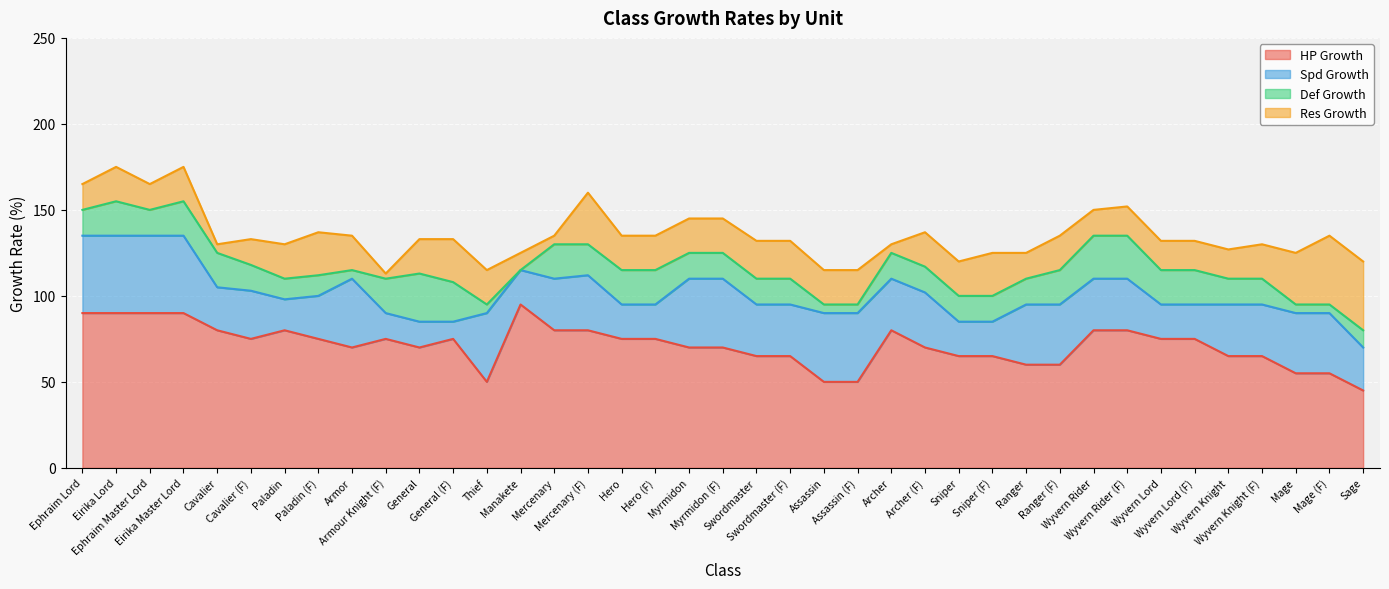

Which series has the largest total across all categories?

HP Growth